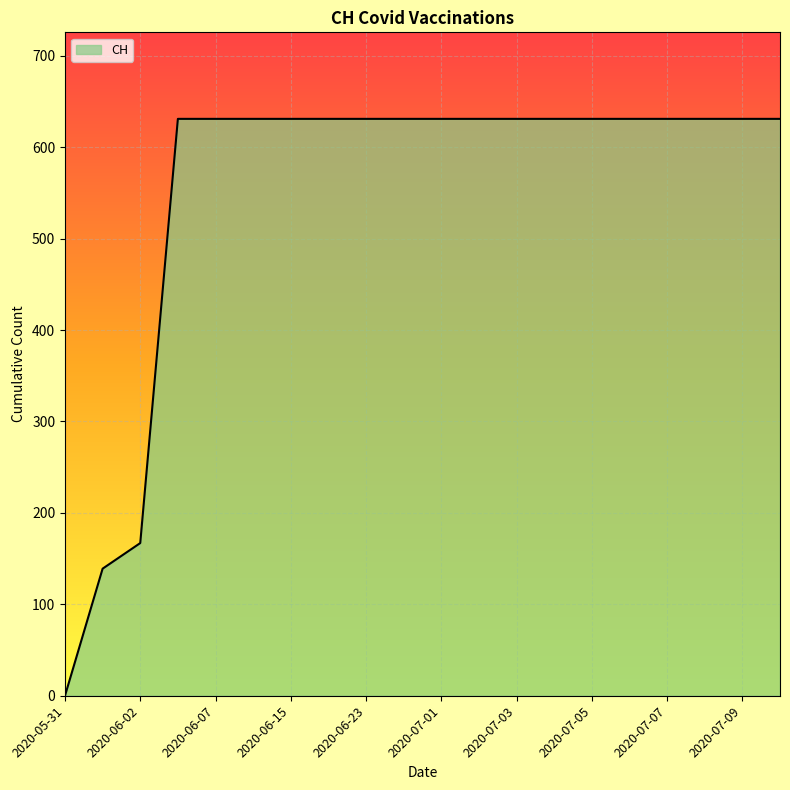

What is the greatest value displayed?

631